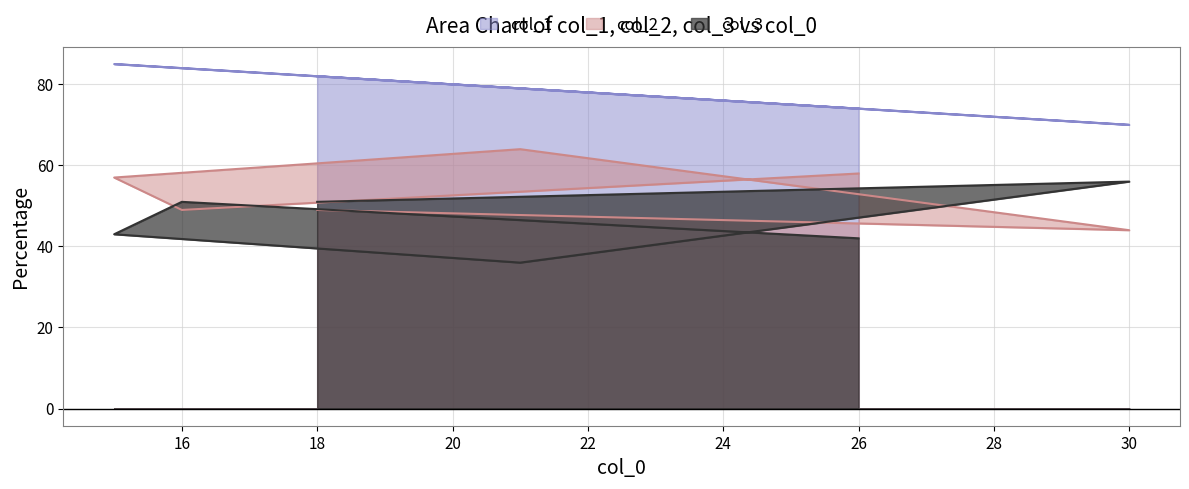

What position from the right is 16?

5